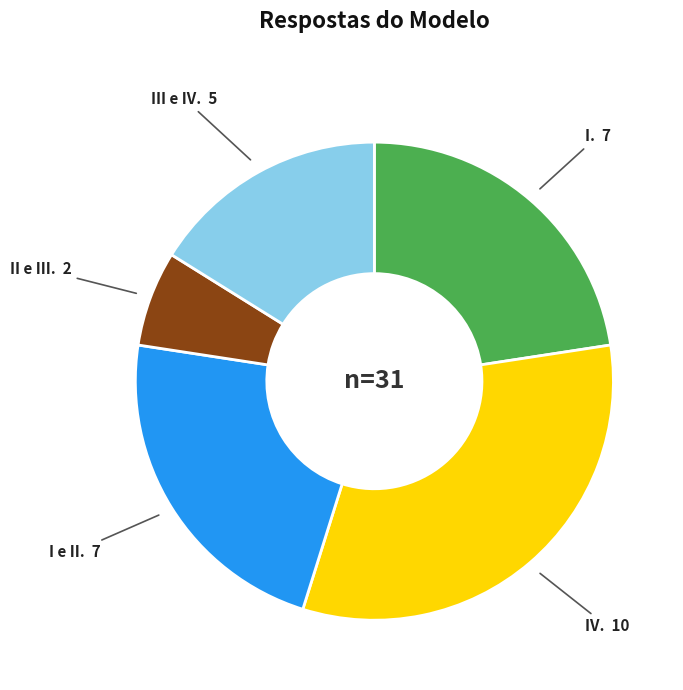

What is the ratio of the value at II e III. 2 to the value at I e II. 7?

0.3